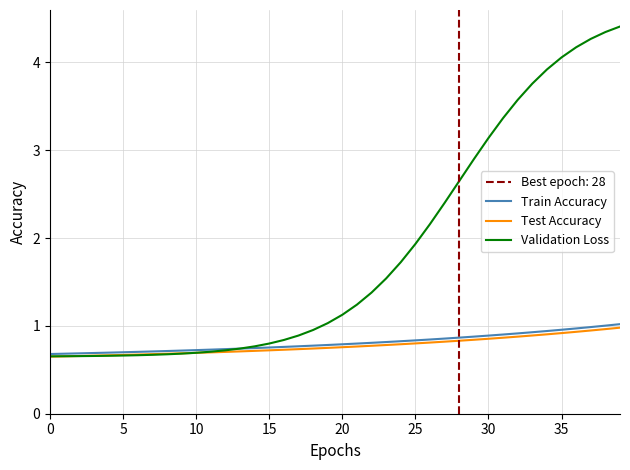

Is the value of Validation Loss at 19 greater than the value of Train Accuracy at 15?

Yes